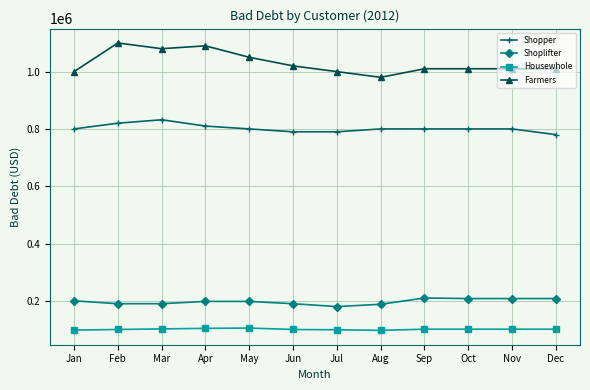

Is it true that Shopper equals 790000 at Jul?

True